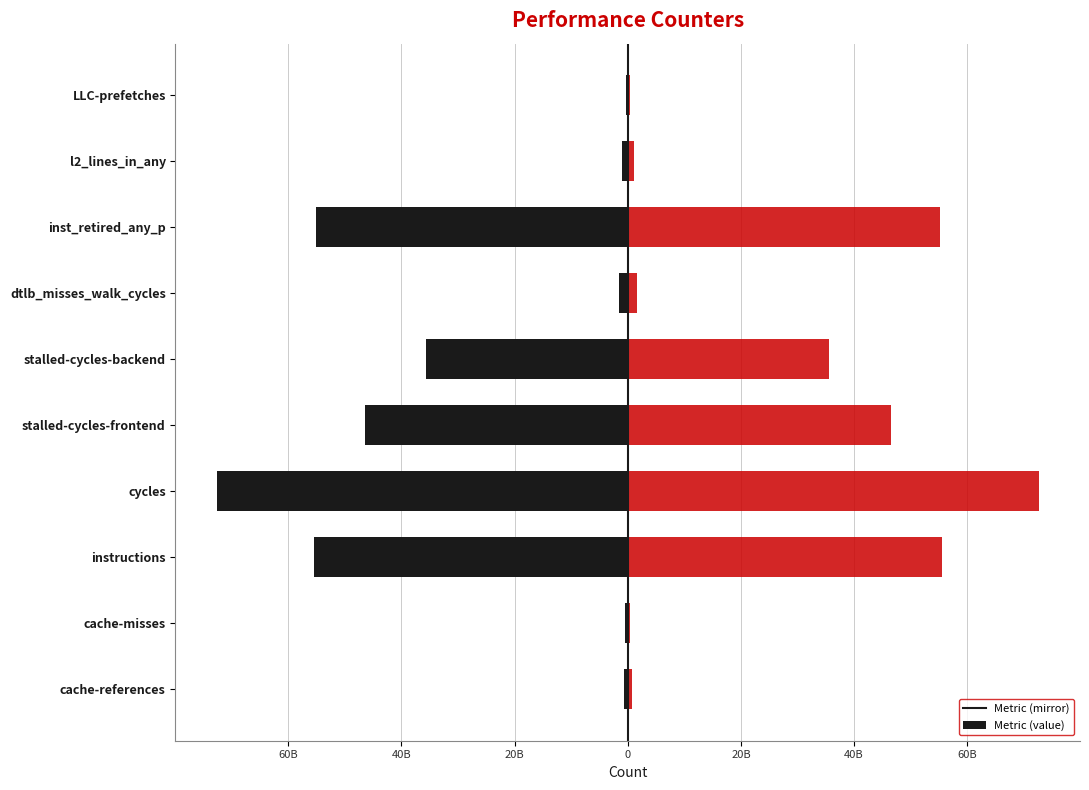

What is the greatest value displayed?

72665865317